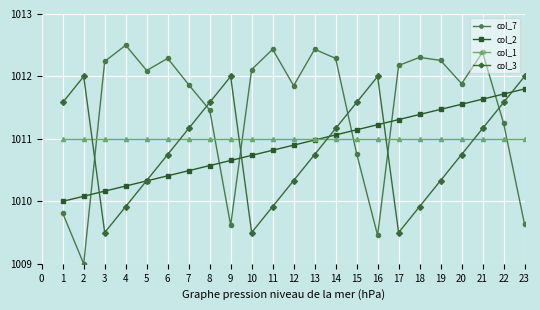

What is the sum of all col_2 values?

23250.7